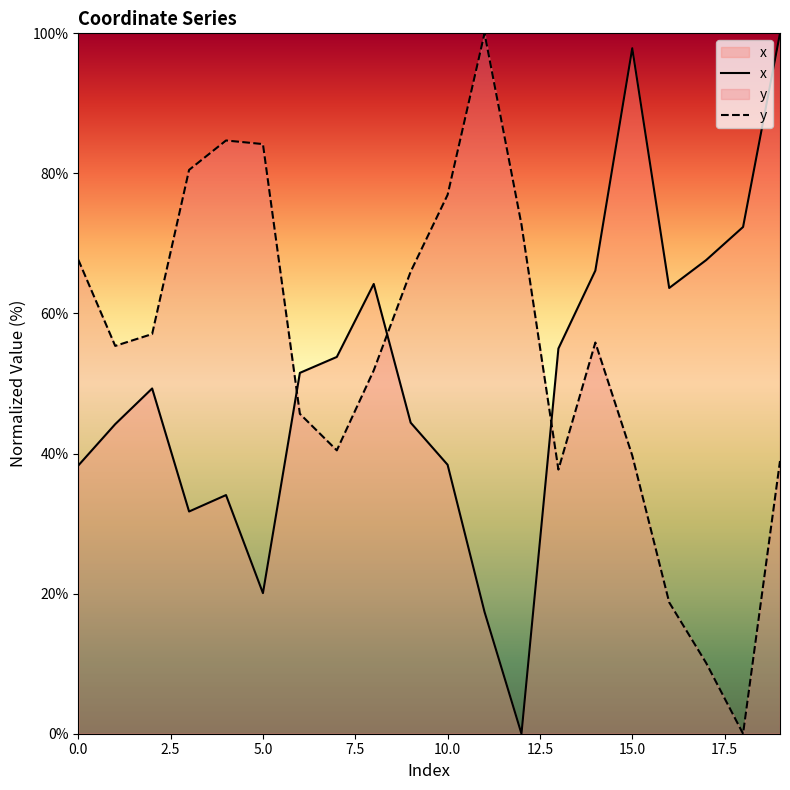

How many positive values does the y series have?

19